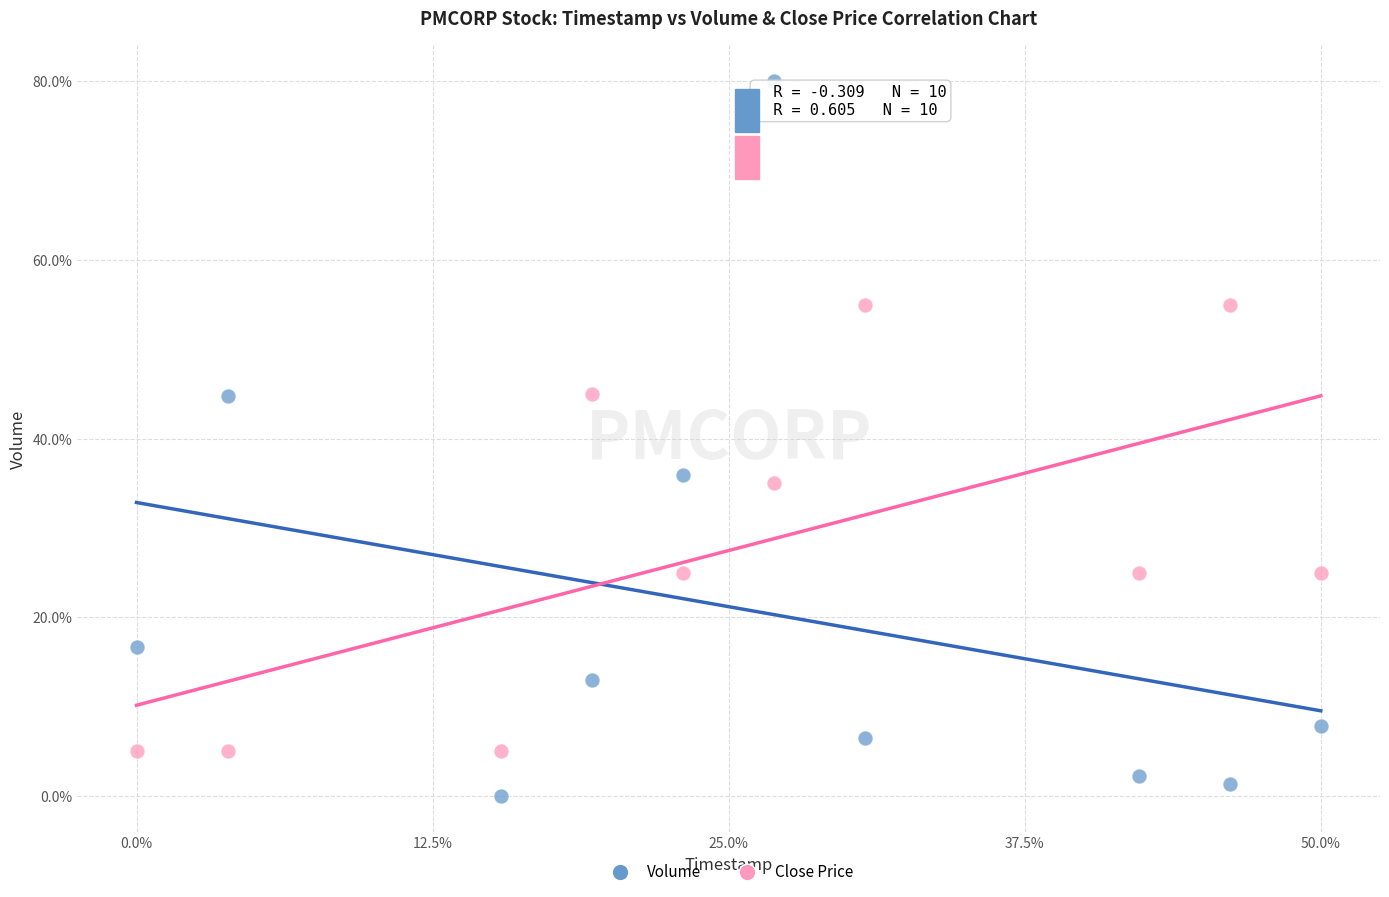

Which series contains the highest Y value?

Volume